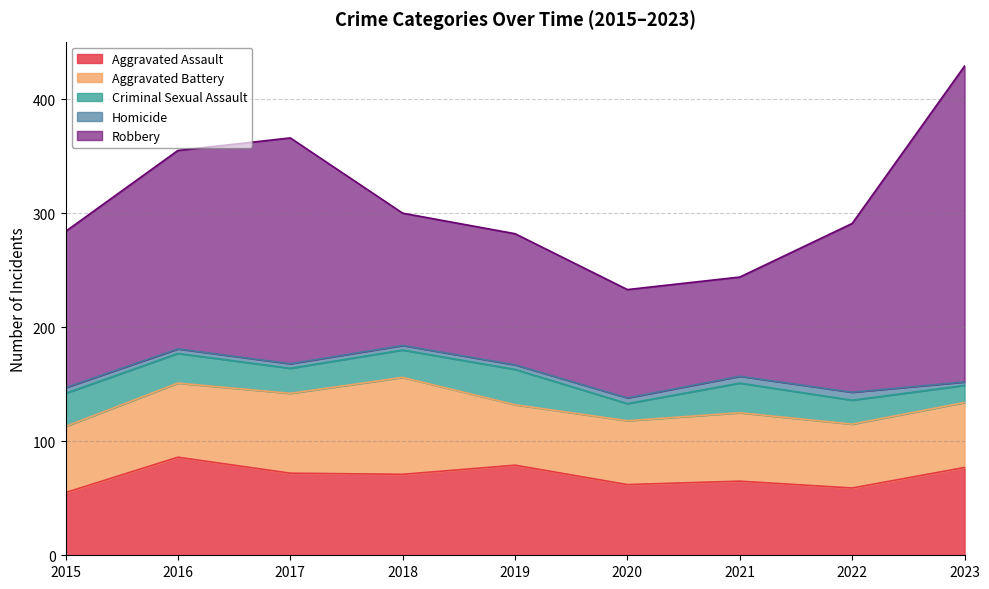

True or false: Homicide has more than 2 interior local peaks.

False